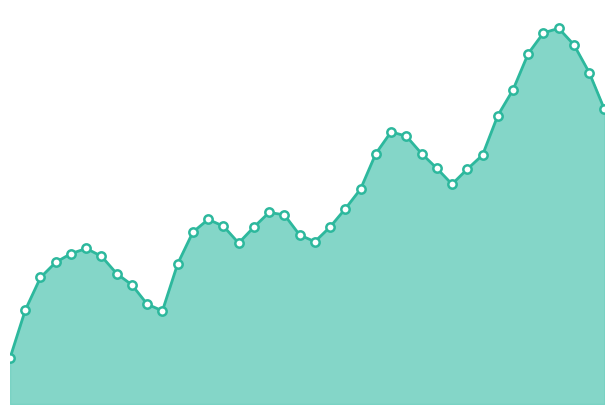

At which label does Y_line first exceed 17?

13